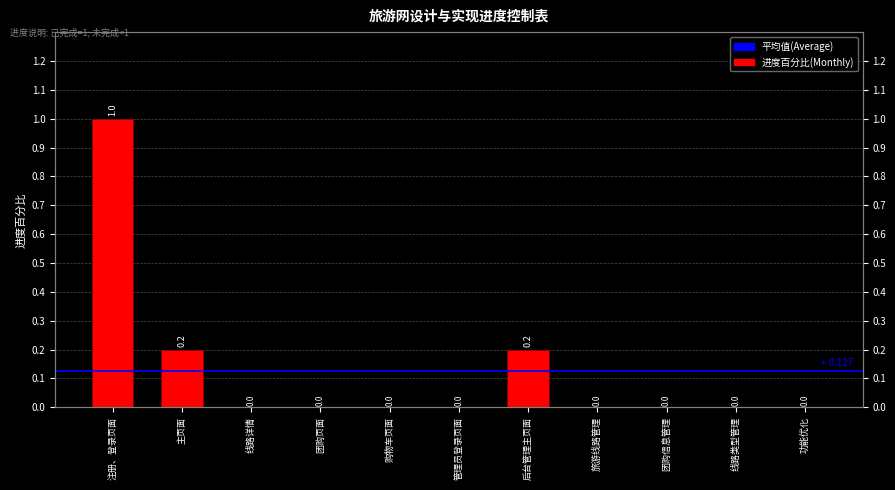

How many distinct data groups are displayed?

1